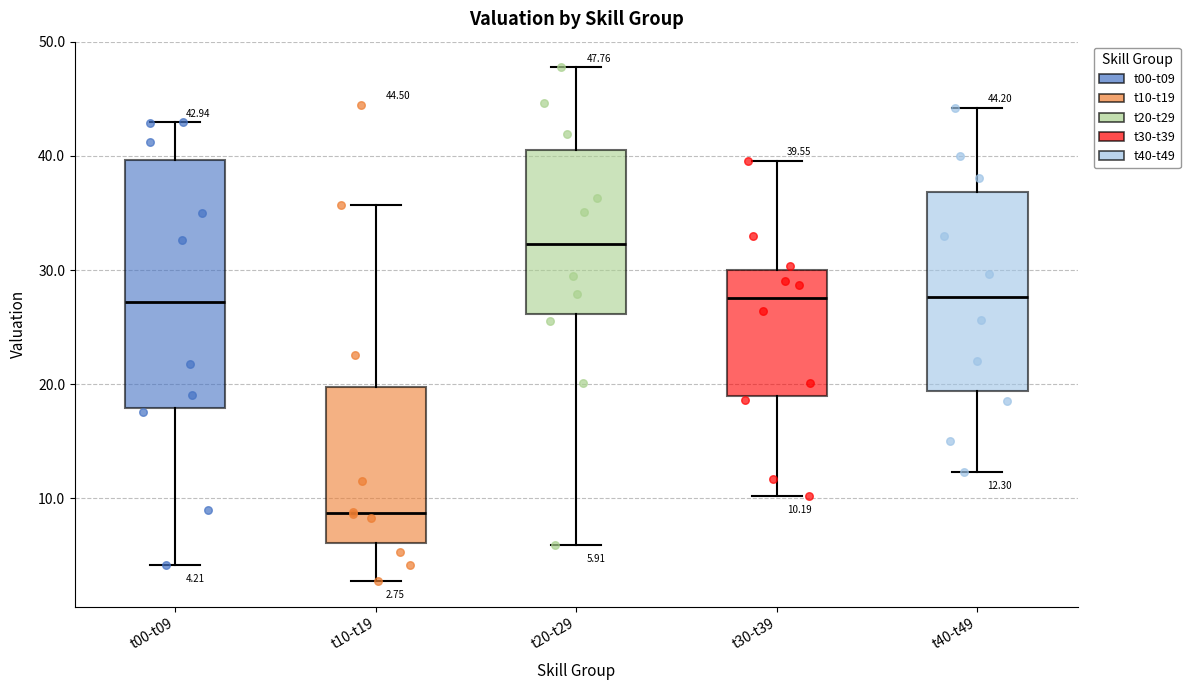

Which box's median line is the lowest?

t10-t19